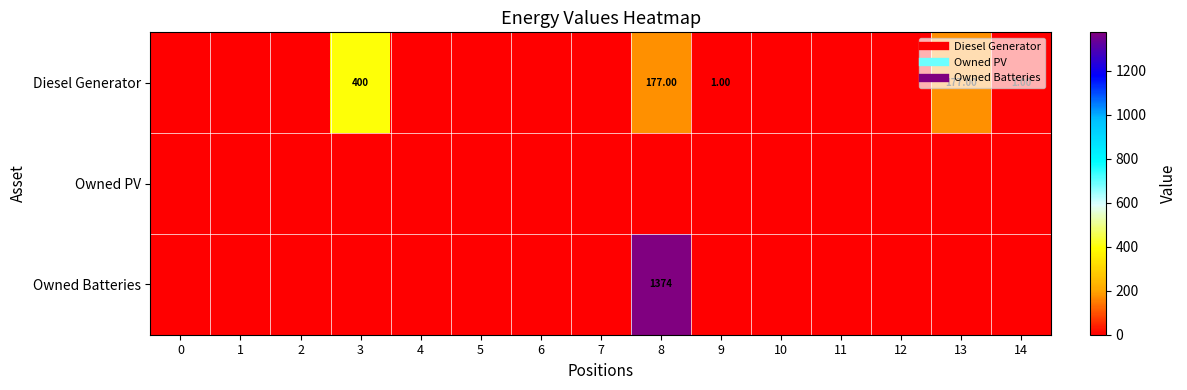

What is the spread (max minus min) of values at 14?

1.0